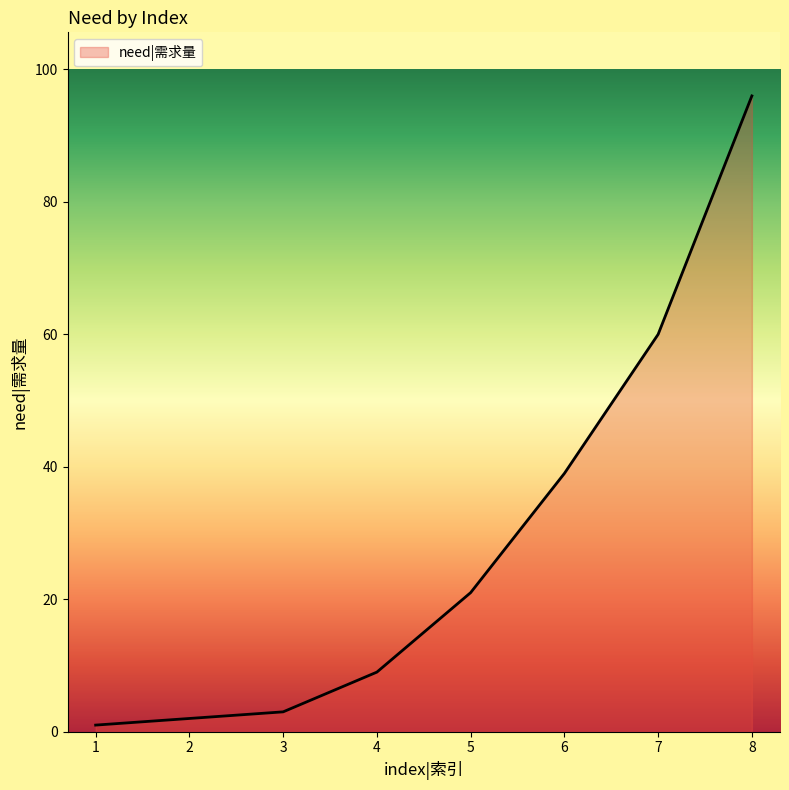

At which category does the chart reach its minimum across all series?

1